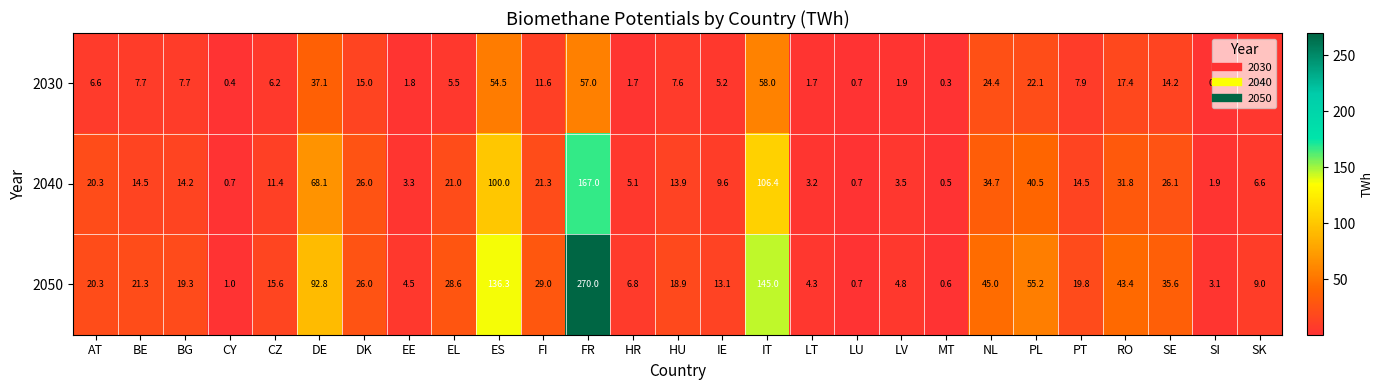

What value does the 2030 series have at AT?

6.6